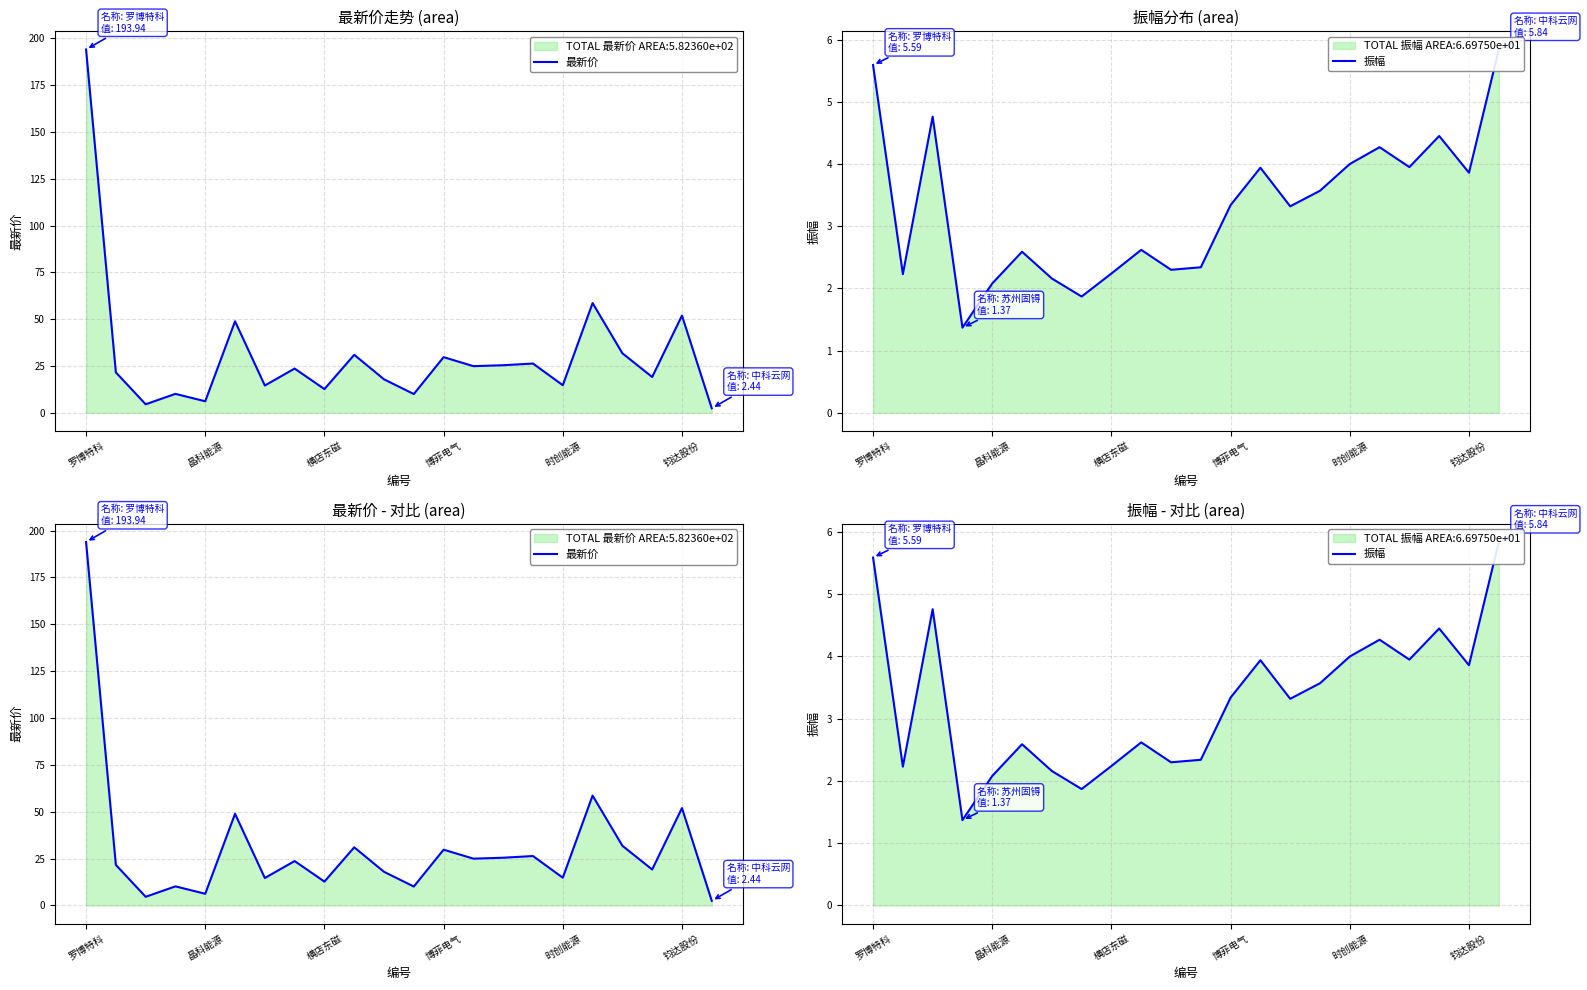

Where does the 最新价 series first go above 23?

罗博特科